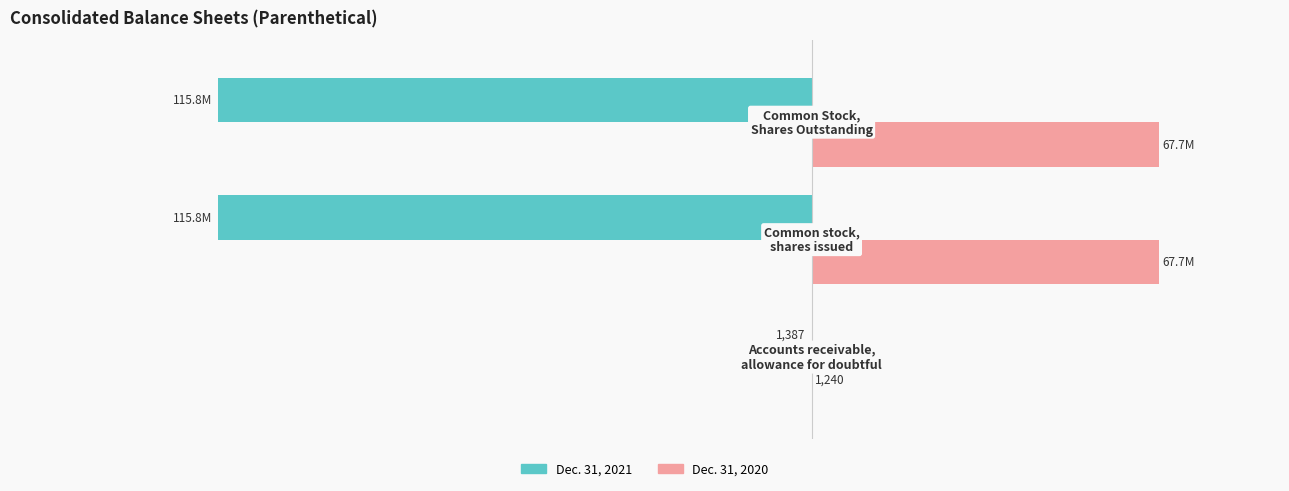

Reading right to left, extract all data points from this chart.

Dec. 31, 2021: -115807337	-115807337	-1387
Dec. 31, 2020: 67673884	67673884	1240